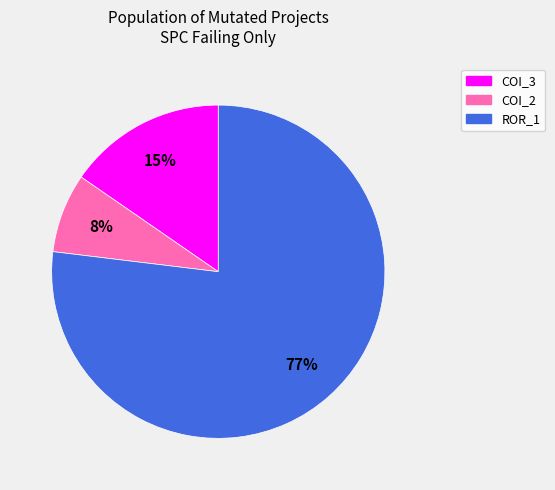

Count the number of slices in the pie.

3